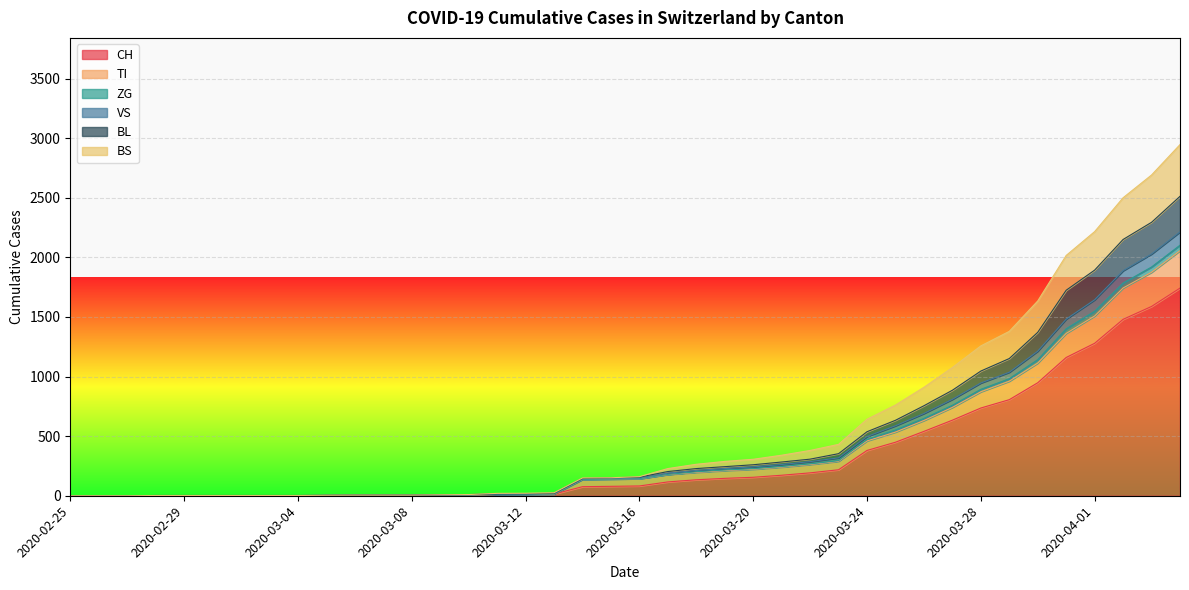

What are all the series names shown in the legend?

CH, TI, ZG, VS, BL, BS